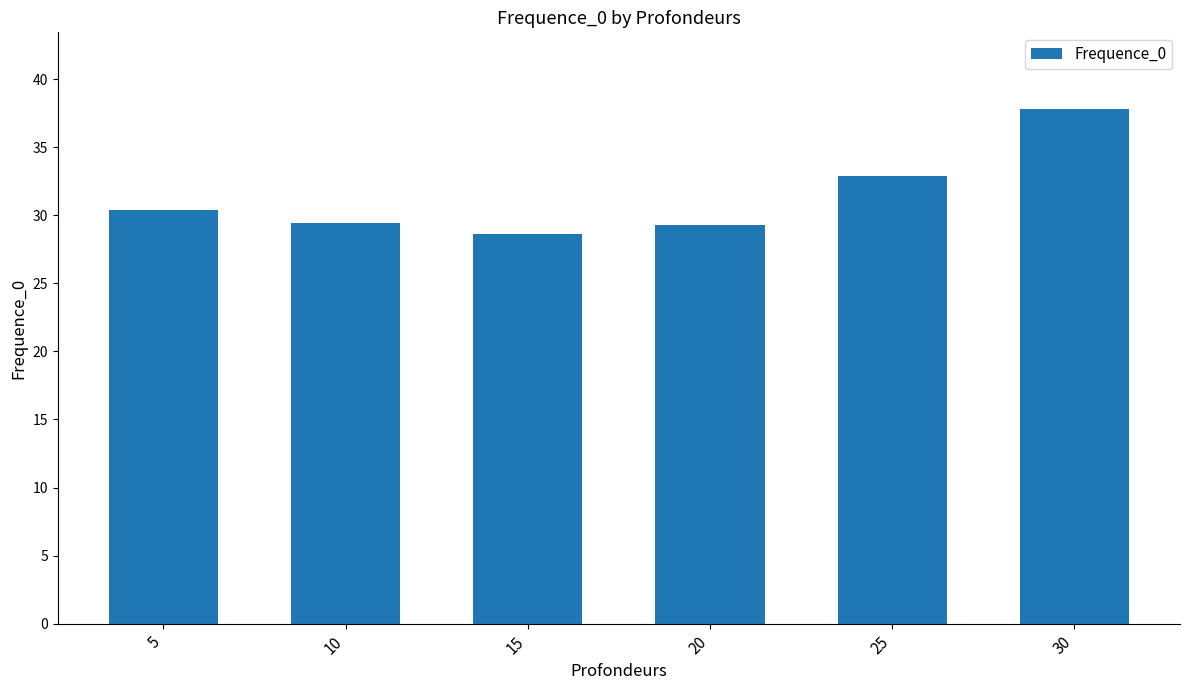

What is the difference between the second highest and second lowest values?

3.7